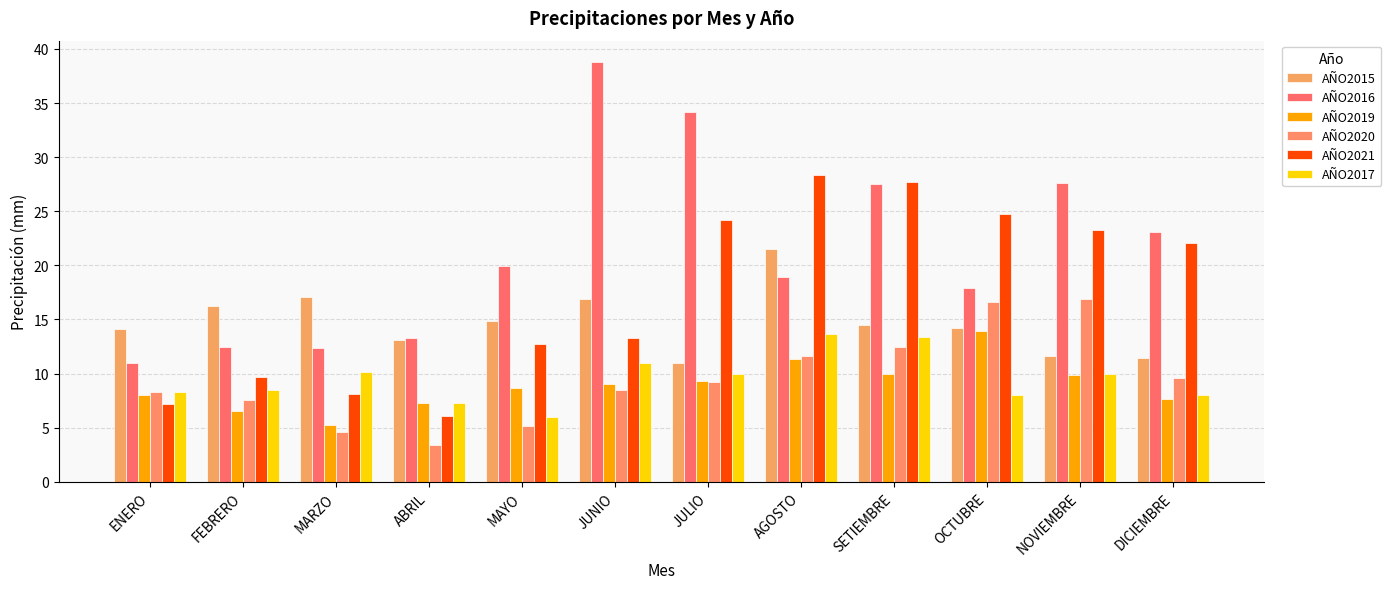

Reading left to right, list all the values displayed in this chart.

AÑO2015: ENERO=14.1	FEBRERO=16.2	MARZO=17.1	ABRIL=13.1	MAYO=14.8	JUNIO=16.9	JULIO=10.9	AGOSTO=21.5	SETIEMBRE=14.5	OCTUBRE=14.2	NOVIEMBRE=11.6	DICIEMBRE=11.4
AÑO2016: ENERO=11.0	FEBRERO=12.4	MARZO=12.4	ABRIL=13.3	MAYO=19.9	JUNIO=38.8	JULIO=34.1	AGOSTO=18.9	SETIEMBRE=27.6	OCTUBRE=17.9	NOVIEMBRE=27.6	DICIEMBRE=23.1
AÑO2019: ENERO=8.0	FEBRERO=6.6	MARZO=5.3	ABRIL=7.2	MAYO=8.6	JUNIO=9.1	JULIO=9.3	AGOSTO=11.3	SETIEMBRE=10.0	OCTUBRE=14.0	NOVIEMBRE=9.9	DICIEMBRE=7.7
AÑO2020: ENERO=8.3	FEBRERO=7.5	MARZO=4.6	ABRIL=3.4	MAYO=5.2	JUNIO=8.5	JULIO=9.2	AGOSTO=11.7	SETIEMBRE=12.4	OCTUBRE=16.6	NOVIEMBRE=16.9	DICIEMBRE=9.6
AÑO2021: ENERO=7.2	FEBRERO=9.7	MARZO=8.2	ABRIL=6.1	MAYO=12.7	JUNIO=13.2	JULIO=24.2	AGOSTO=28.3	SETIEMBRE=27.7	OCTUBRE=24.8	NOVIEMBRE=23.3	DICIEMBRE=22.1
AÑO2017: ENERO=8.3	FEBRERO=8.5	MARZO=10.2	ABRIL=7.3	MAYO=6.0	JUNIO=11.0	JULIO=10.0	AGOSTO=13.7	SETIEMBRE=13.4	OCTUBRE=8.0	NOVIEMBRE=10.0	DICIEMBRE=8.0